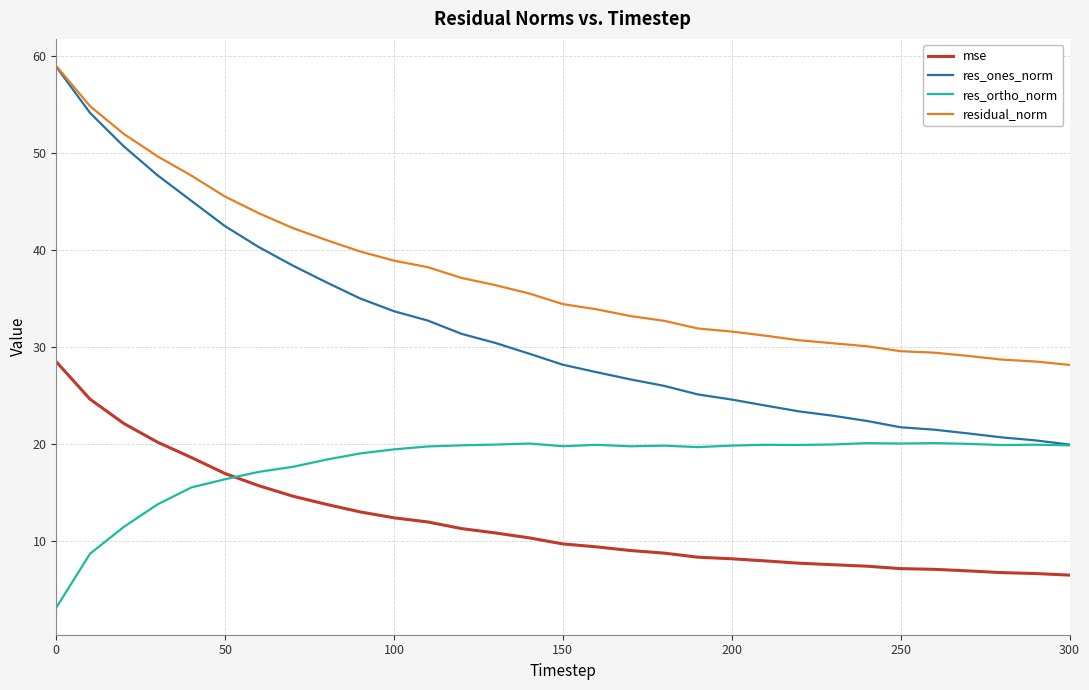

Rank the series by their average value, from lowest to highest.

mse, res_ortho_norm, res_ones_norm, residual_norm